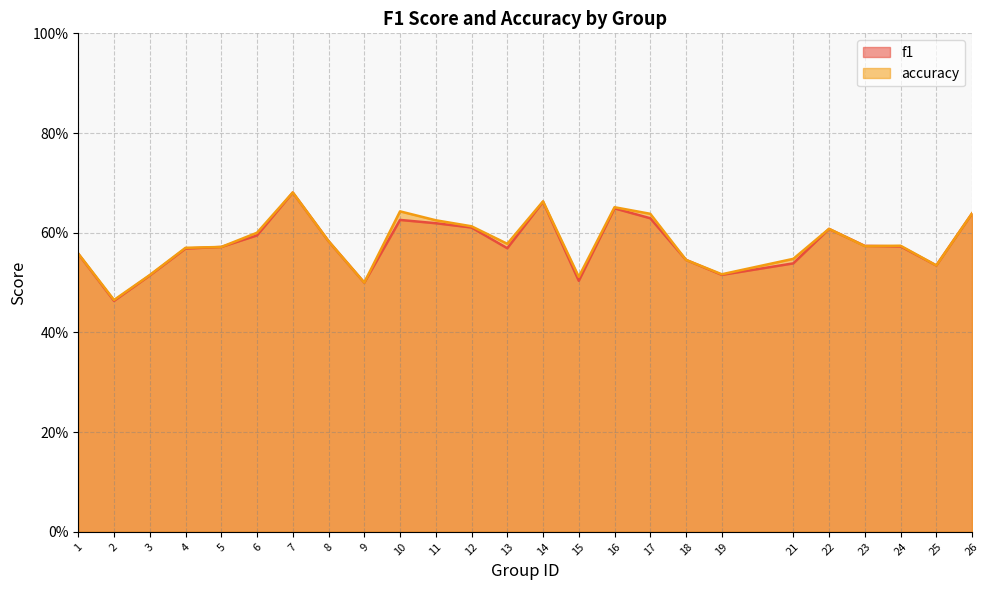

What is the maximum value for accuracy?

0.7